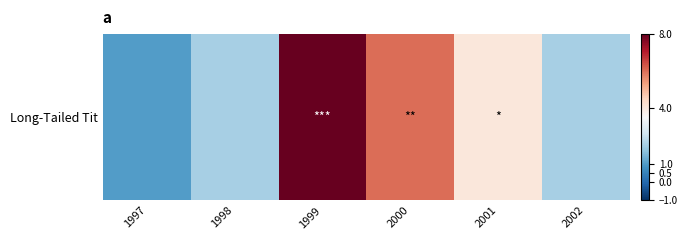

How many data points are above 4?

2